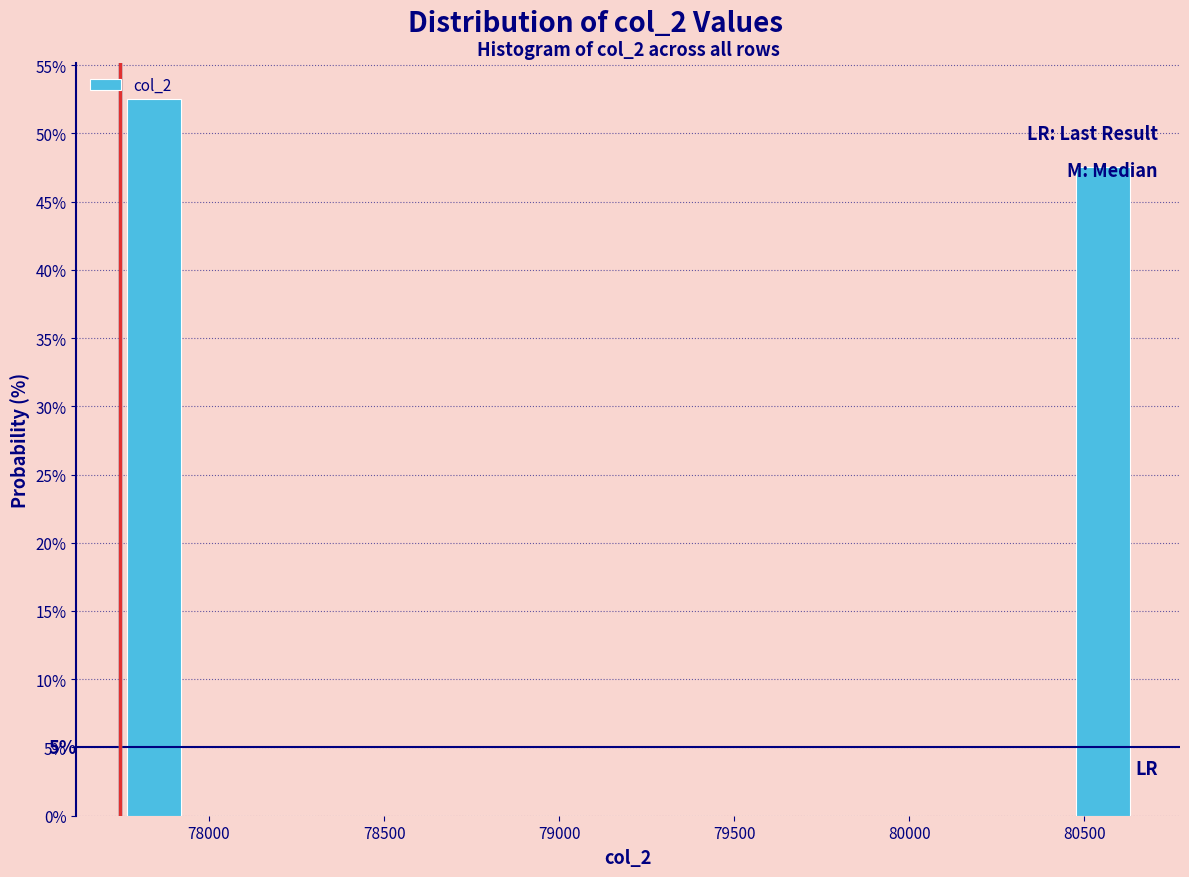

Read against the x-axis, roughly where is the centre of the tallest bar?

77850